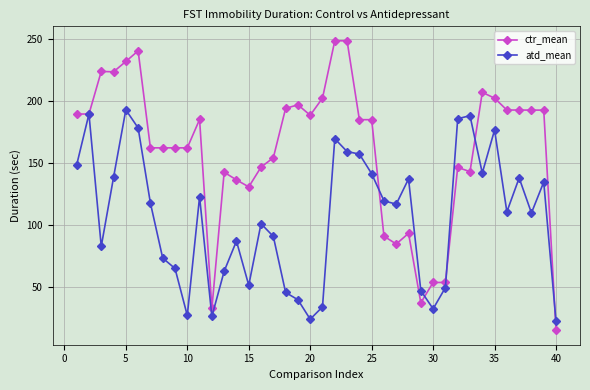

True or false: ctr_mean and atd_mean intersect in this chart.

True